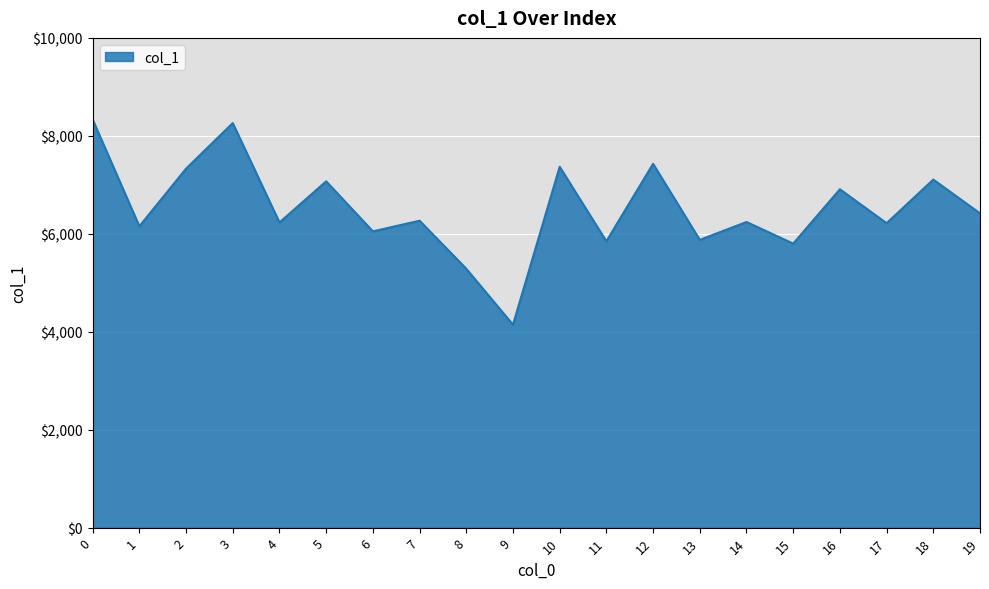

What is the maximum value shown in the chart?

8333